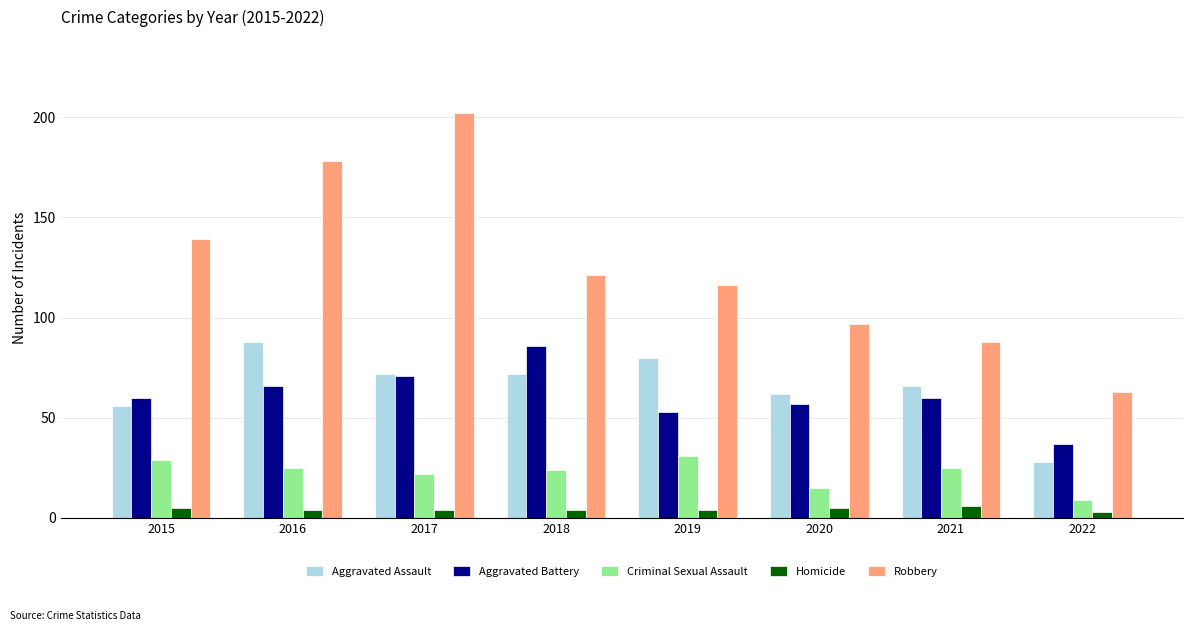

What is the average value of the Robbery series?

126